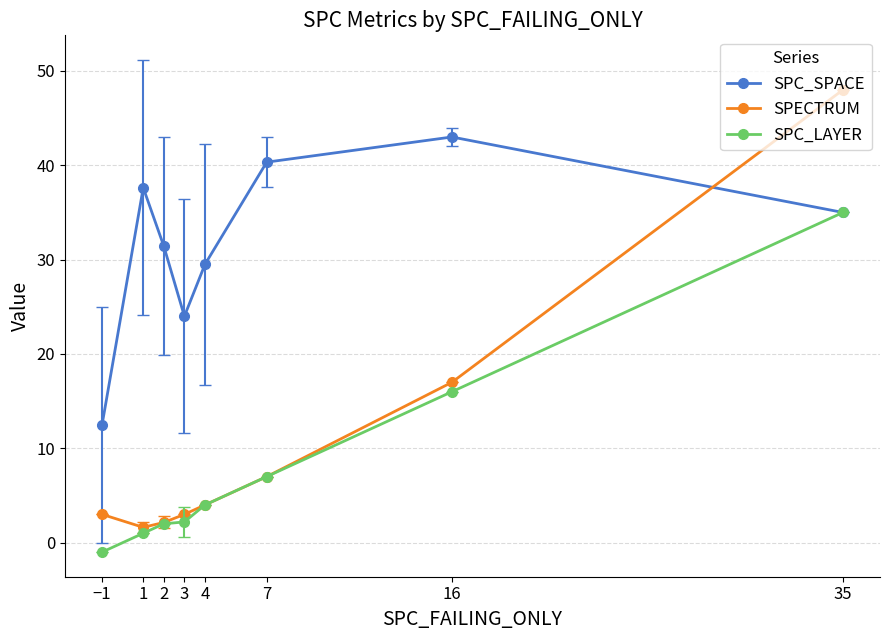

What is the value of the SPC_LAYER point at the 8th from the left?

35.0